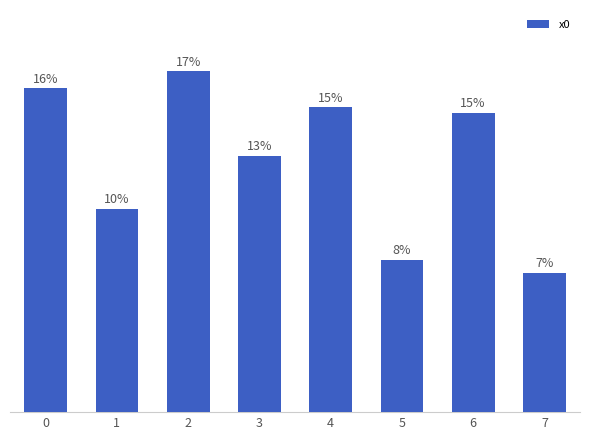

Does the chart contain any negative values?

No